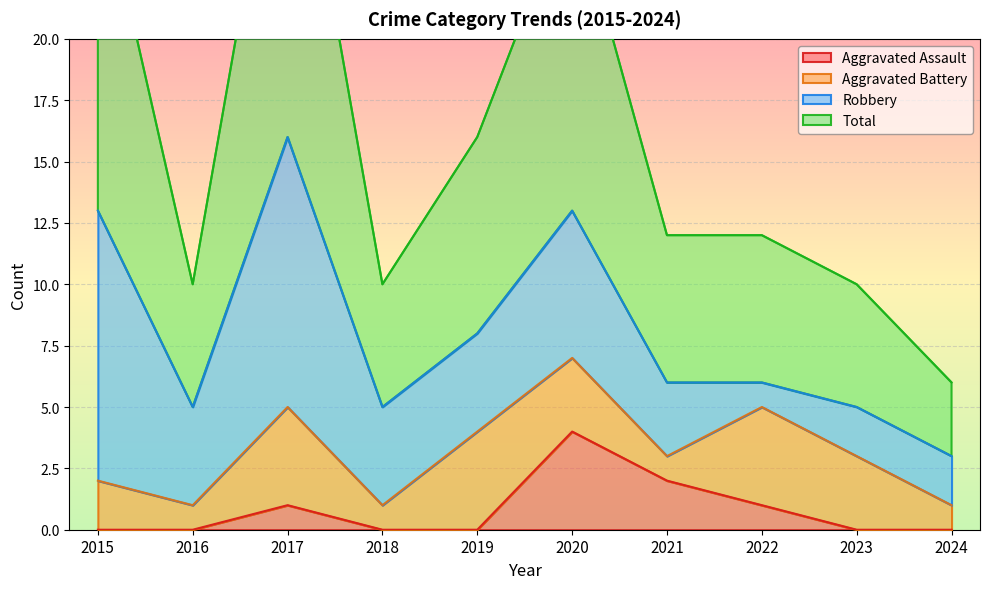

True or false: Total and Aggravated Assault cross at least once.

False